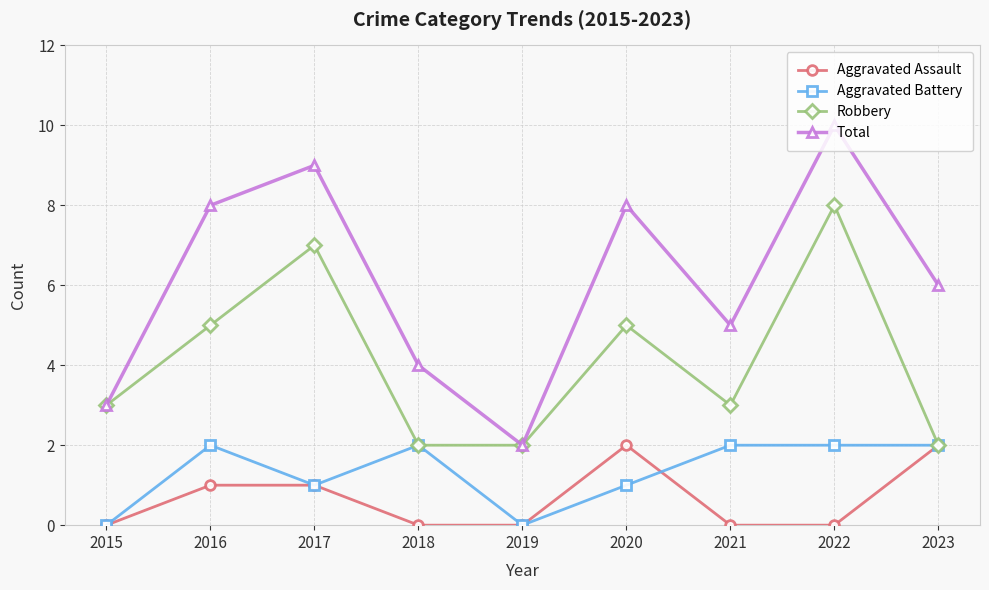

True or false: Aggravated Assault has a value of 3 at 2023.

False